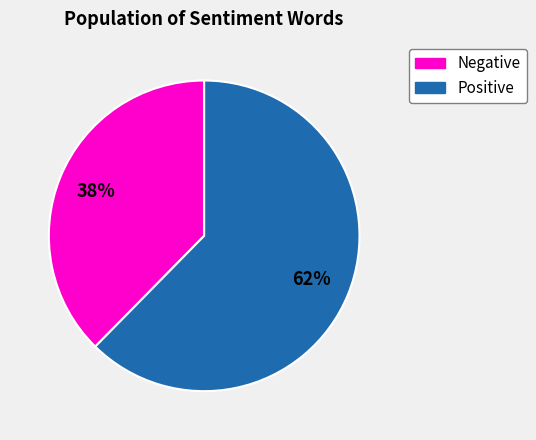

To the nearest percent, what is the average slice percentage?

50%